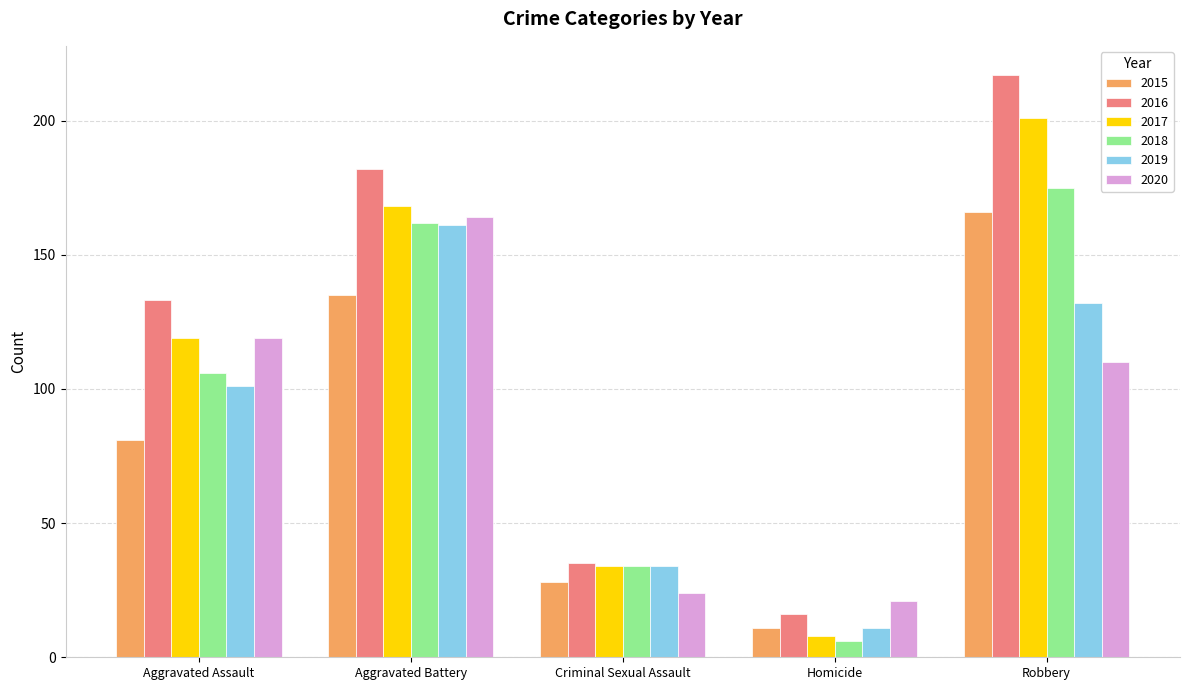

Which series has the largest total across all categories?

2016